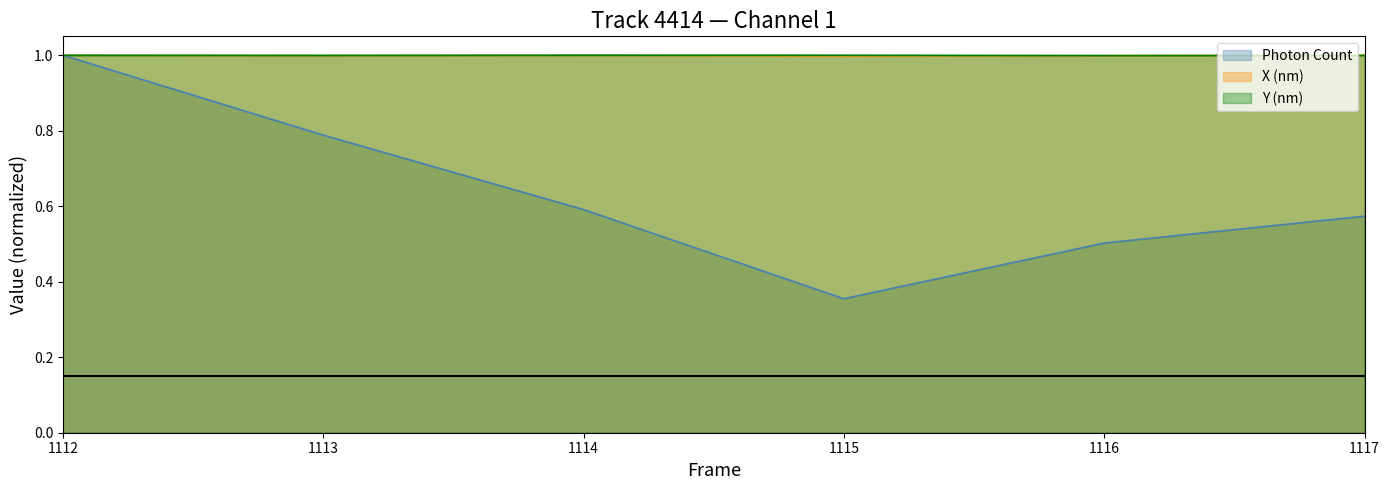

What is the sum of all Photon Count values?

3.8